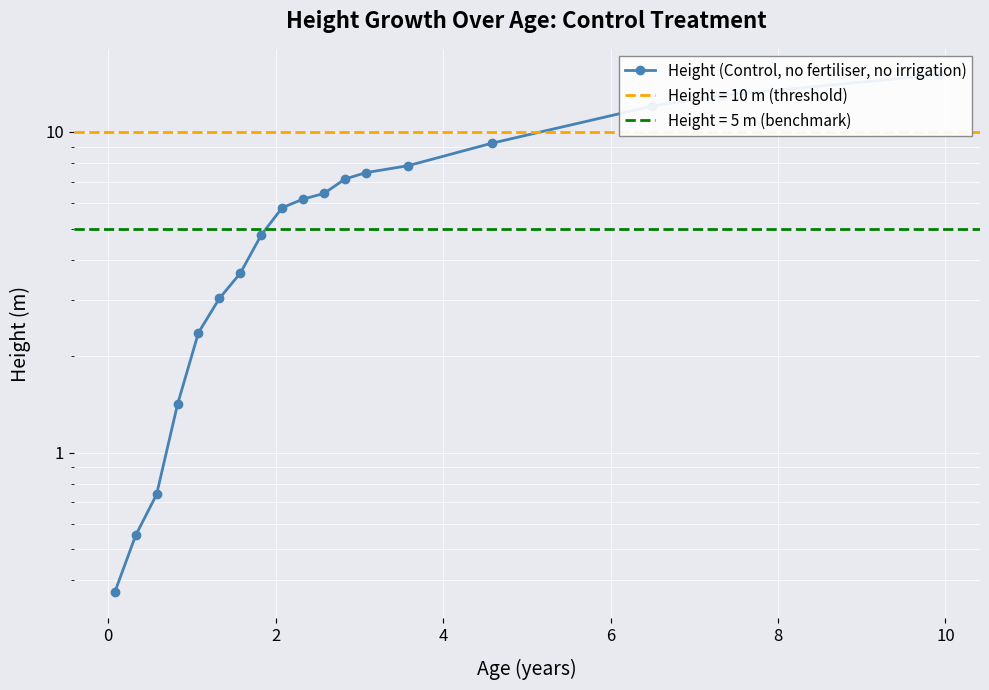

Reading left to right, extract all data points from this chart.

0.4	0.6	0.7	1.4	2.4	3.0	3.6	4.8	5.8	6.2	6.4	7.1	7.5	7.8	9.2	12.0	13.0	15.1